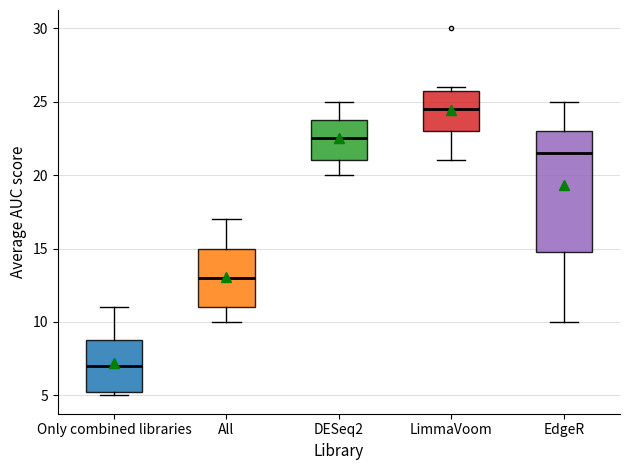

Reading left to right, read every box against the y-axis: the position of its median line, the range the box covers, and the ends of its whiskers. The values are not printed on the chart, so give them approximately, as read against the axis.

Only combined libraries: median 7.0, box 5.5 to 9.0, whiskers 5.0 to 11.0
All: median 13.0, box 11.0 to 15.0, whiskers 10.0 to 17.0
DESeq2: median 22.5, box 21.0 to 24.0, whiskers 20.0 to 25.0
LimmaVoom: median 24.5, box 23.0 to 26.0, whiskers 21.0 to 26.0 (just above the box's upper edge)
EdgeR: median 21.5, box 15.0 to 23.0, whiskers 10.0 to 25.0